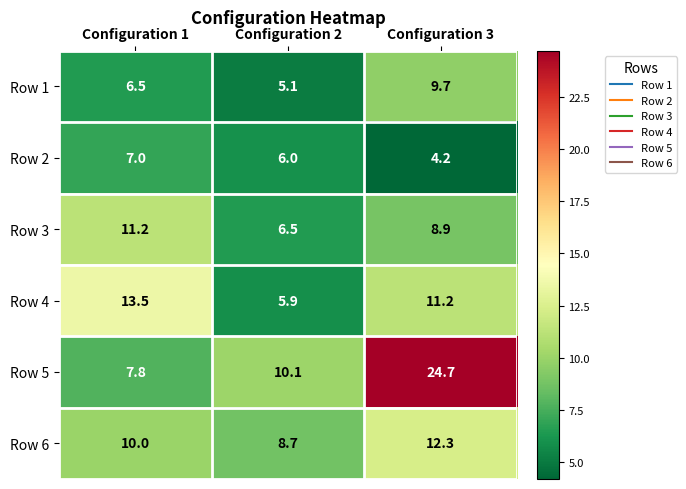

What is the total value across all series at Configuration 2?

42.3